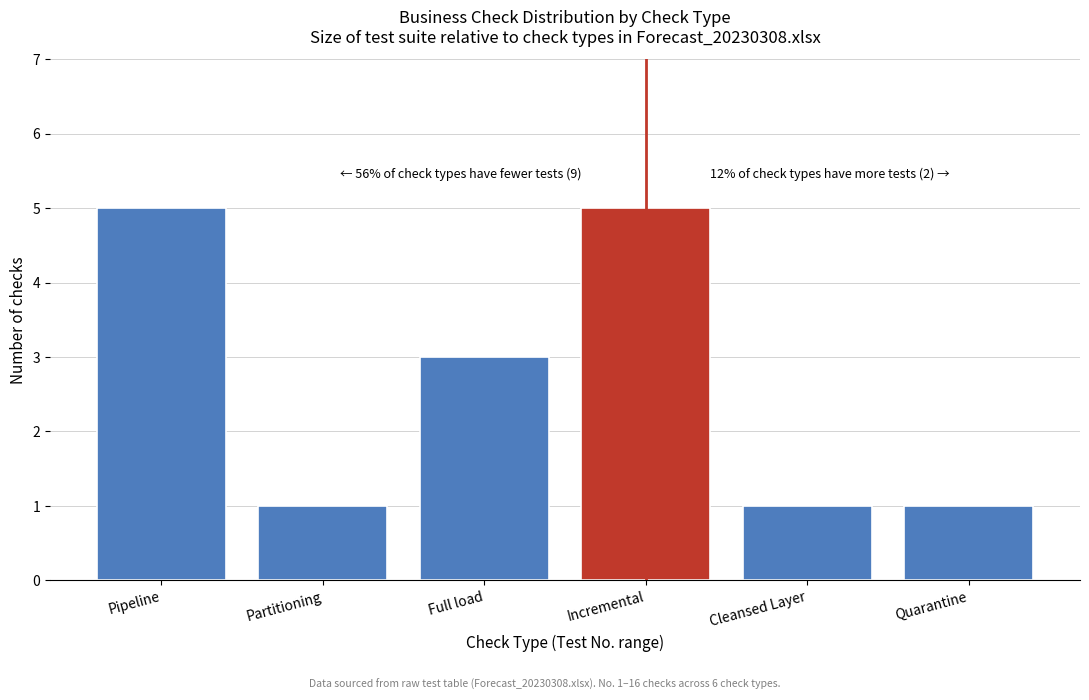

Reading left to right, transcribe all the data shown in this chart.

5	1	3	5	1	1